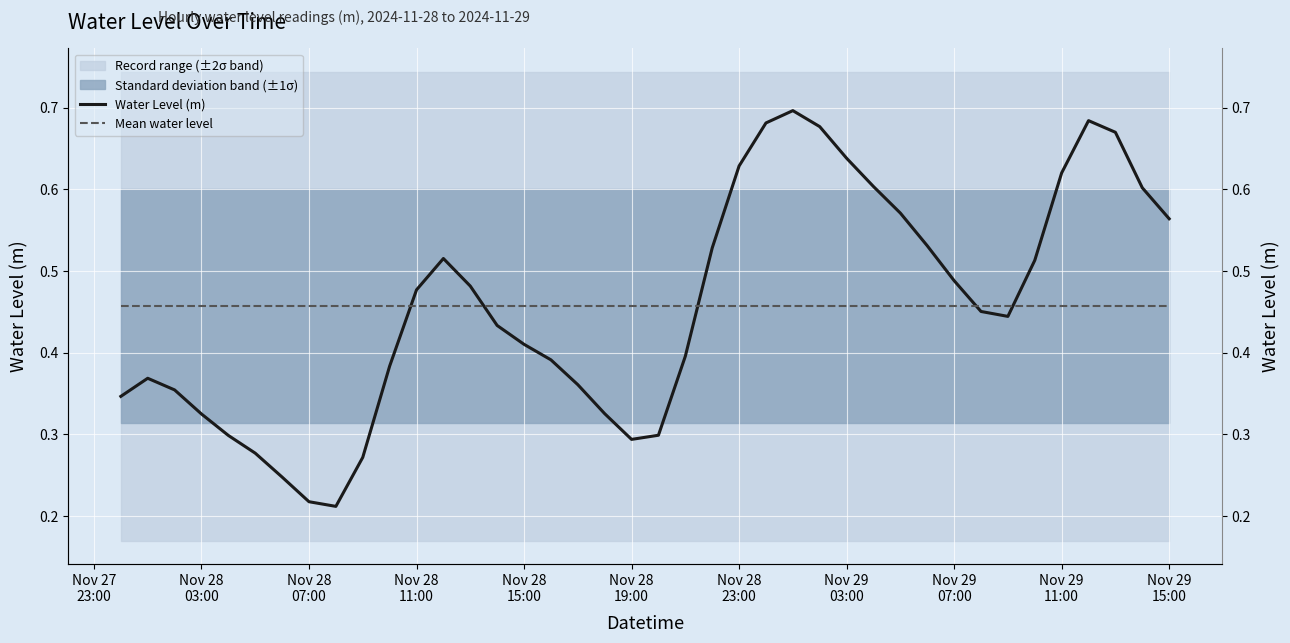

How many lines are shown in the chart?

2